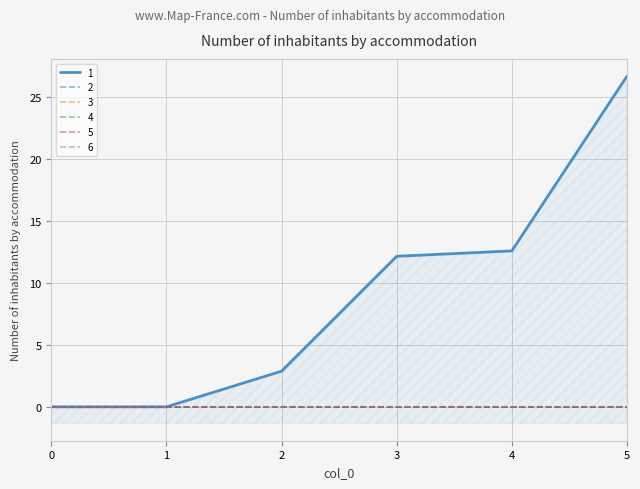

At which category is the sum across all series the highest?

5